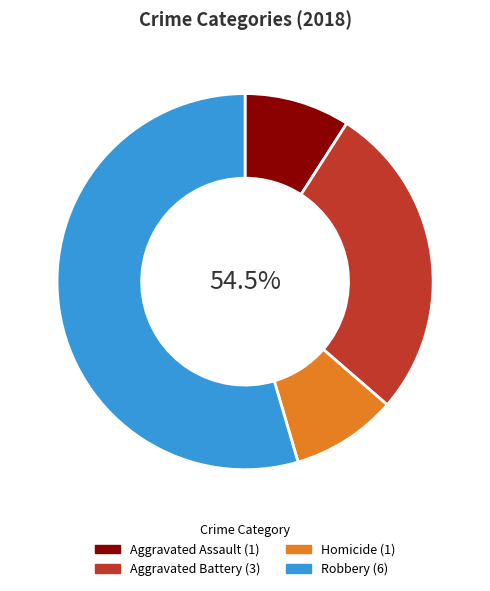

Approximately how many times larger is the value at Aggravated Battery compared to Aggravated Assault?

3.0